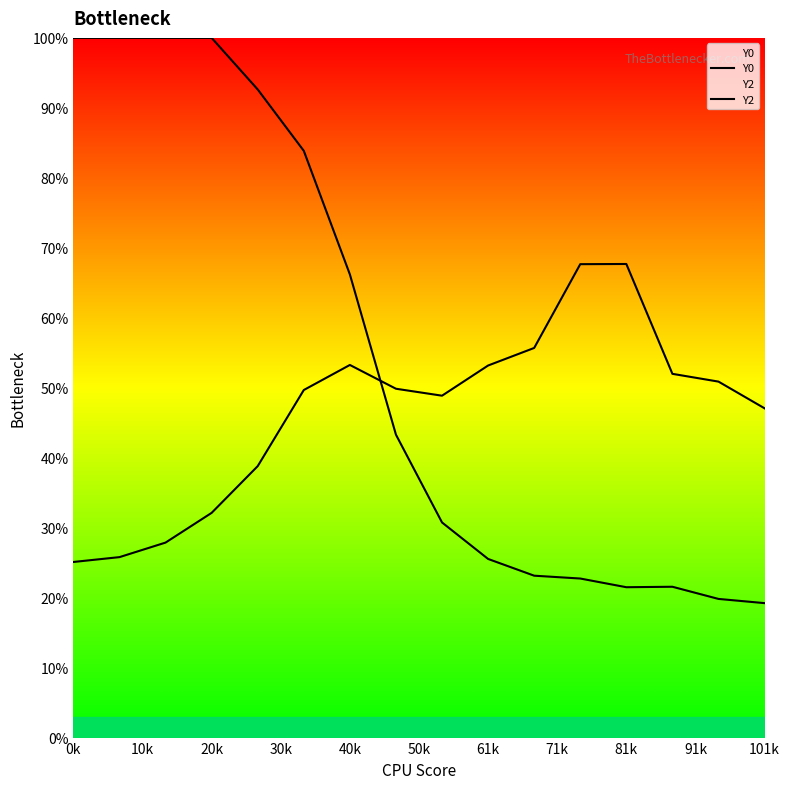

Rank the series by their maximum value, from lowest to highest.

Y2, Y0